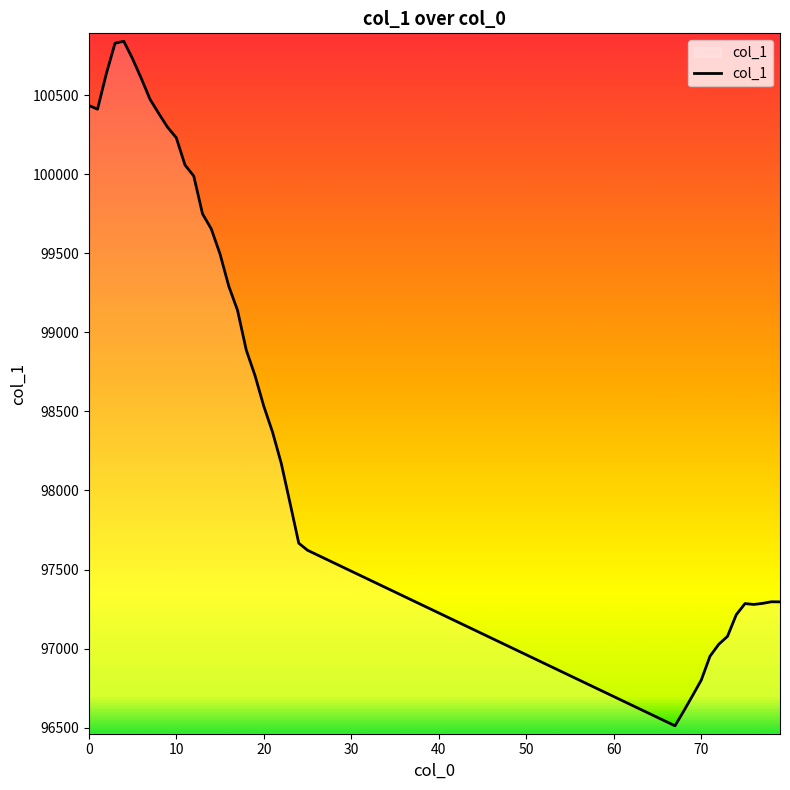

How many lines are shown in the chart?

1